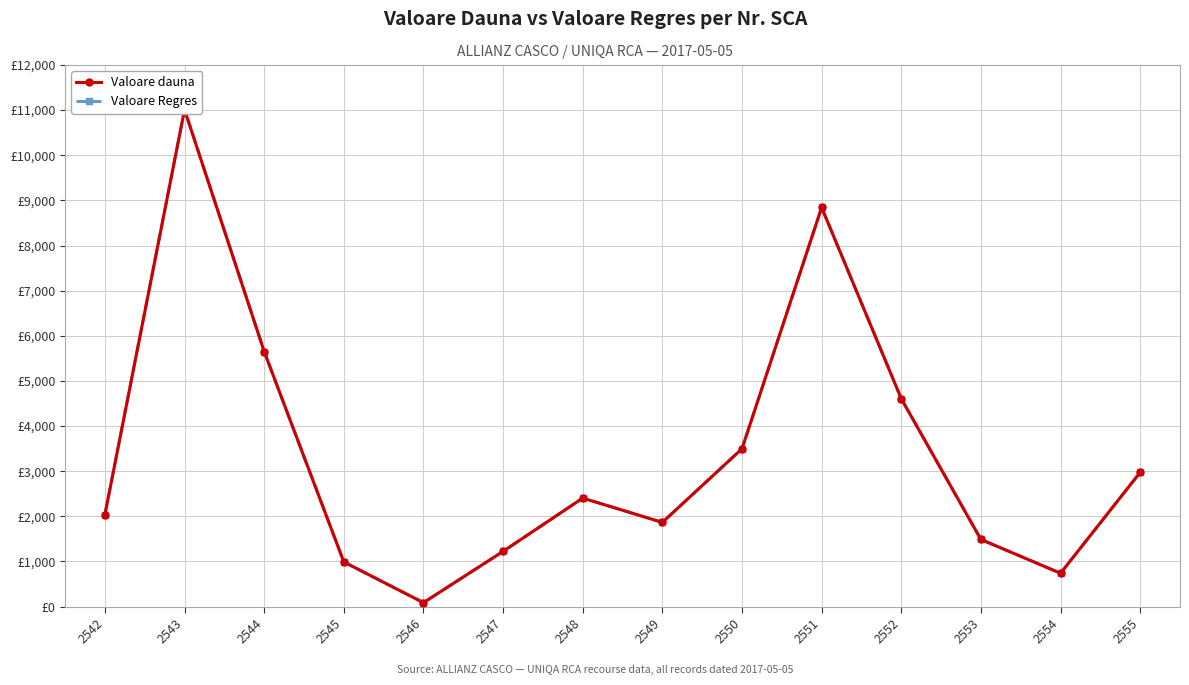

At which label is Valoare Regres closest to 5548?

2544